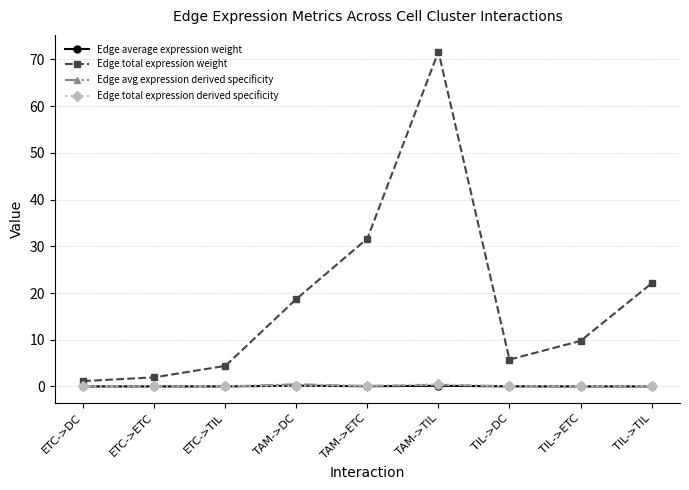

The Edge total expression weight series shows 22.1 at TIL->TIL. True or false?

True